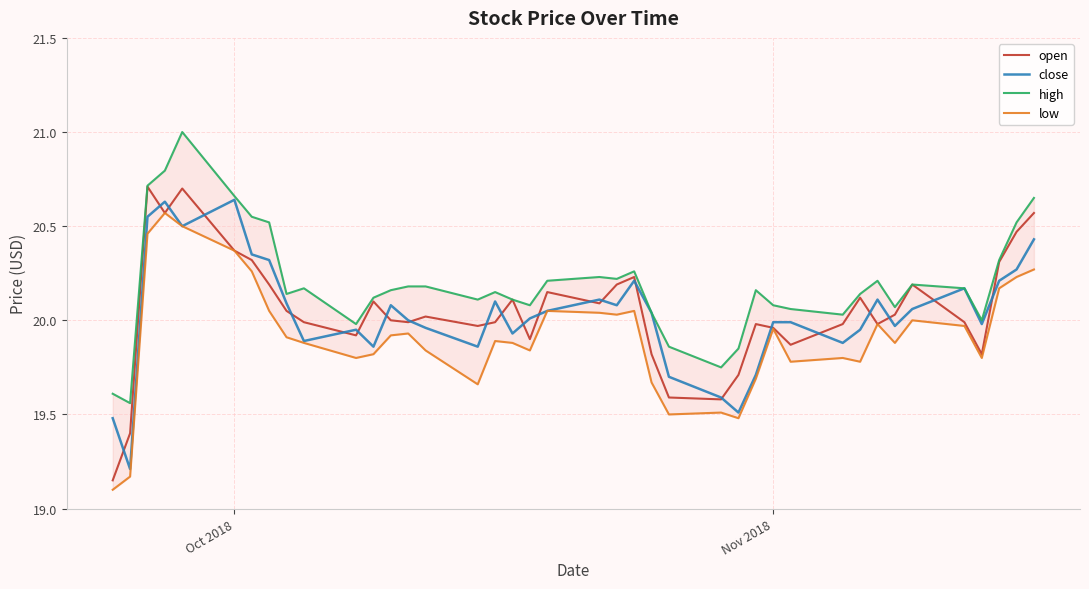

True or false: high and open cross at least once.

False